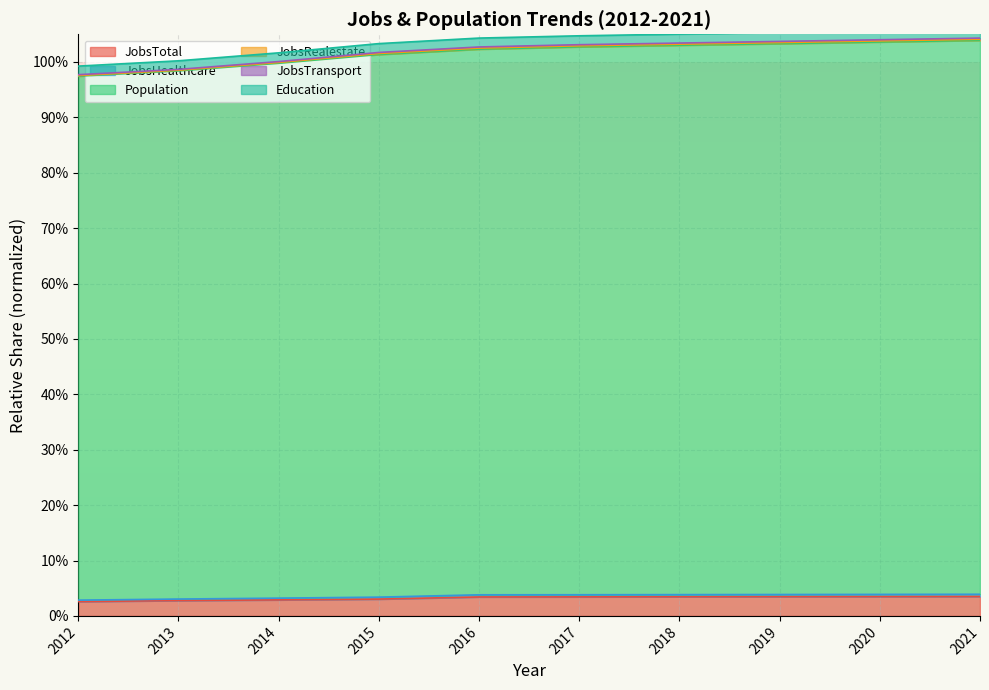

The JobsHealthcare series shows 1.0 at 2012. True or false?

True